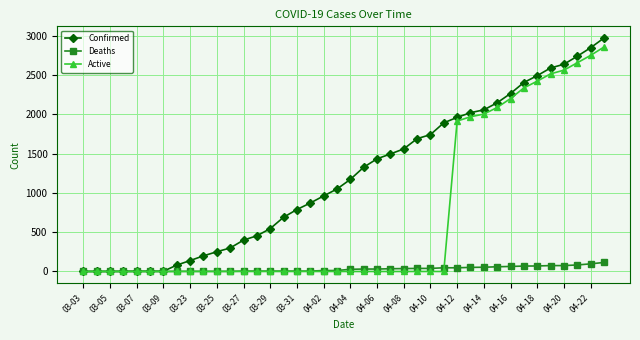

List the series in order of their overall mean, highest first.

Confirmed, Active, Deaths